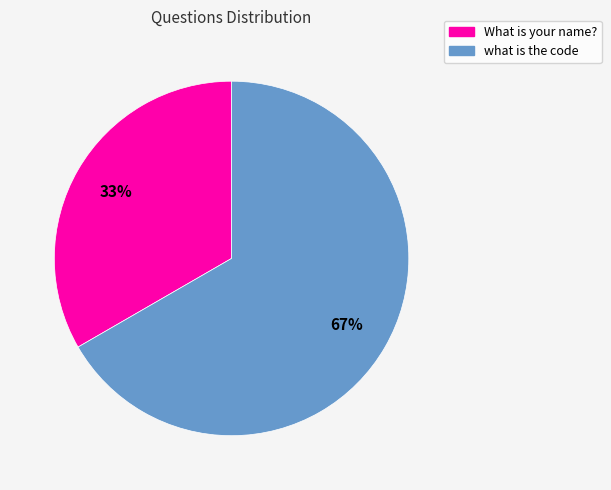

Is there a majority slice in this chart?

Yes